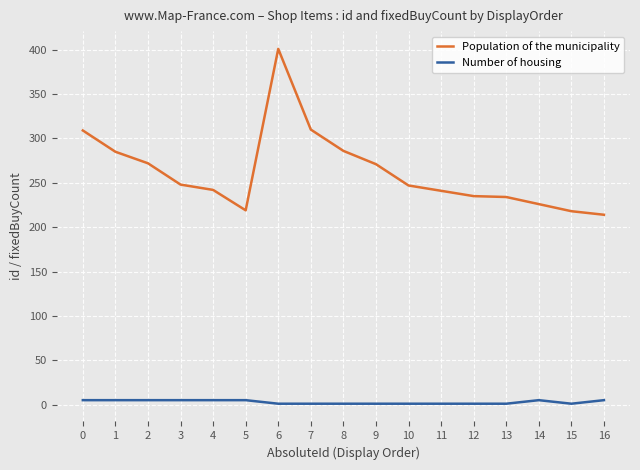

Rank the series by their average value, from lowest to highest.

Number of housing, Population of the municipality